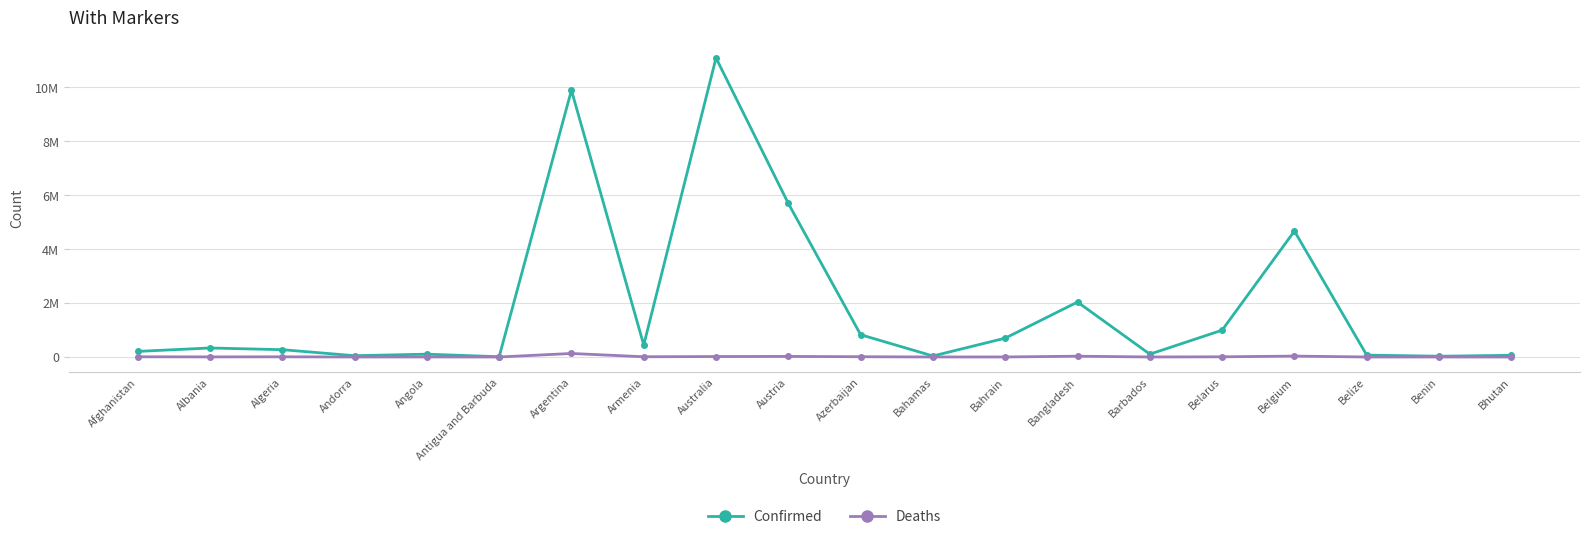

At which category does Confirmed reach its first local valley?

Andorra